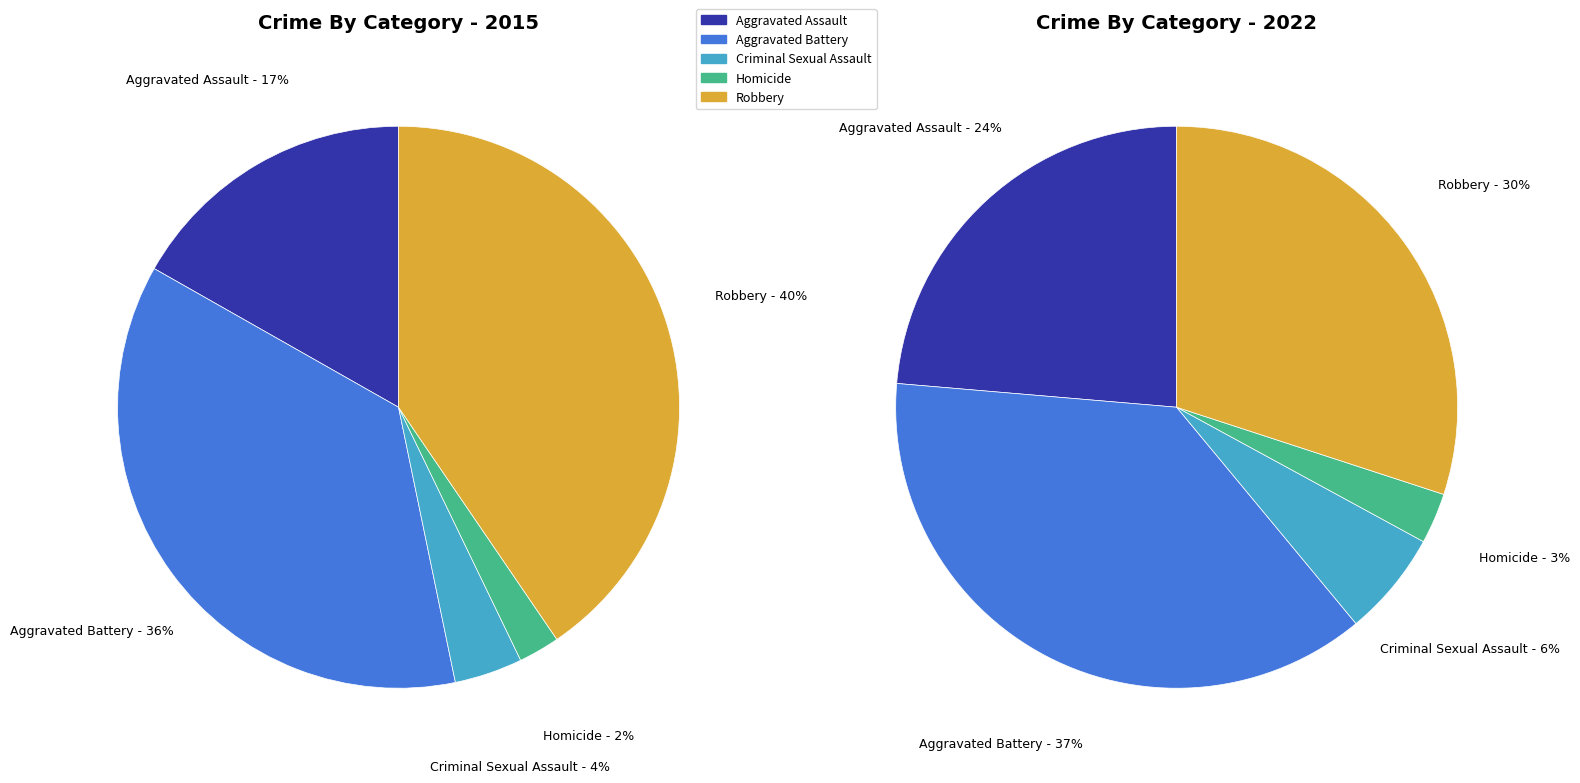

What percentage is the Homicide slice, to the nearest percent?

2%